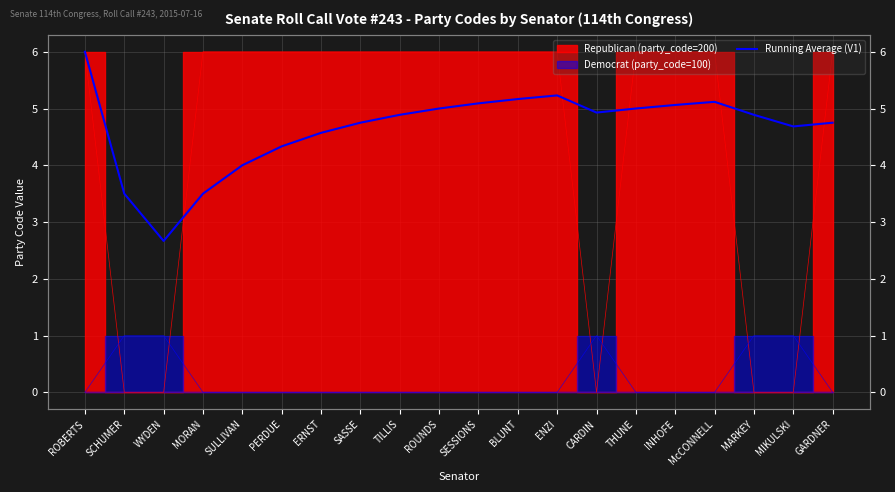

What is the maximum value shown in the chart?

6.0